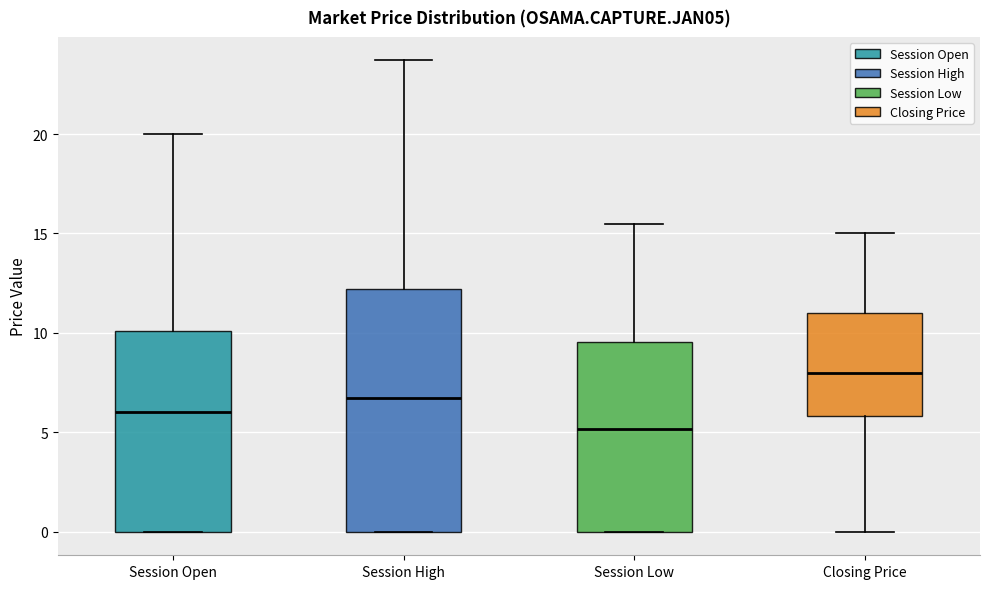

Comparing the boxes themselves (not the whiskers), which one is the tallest?

Session High